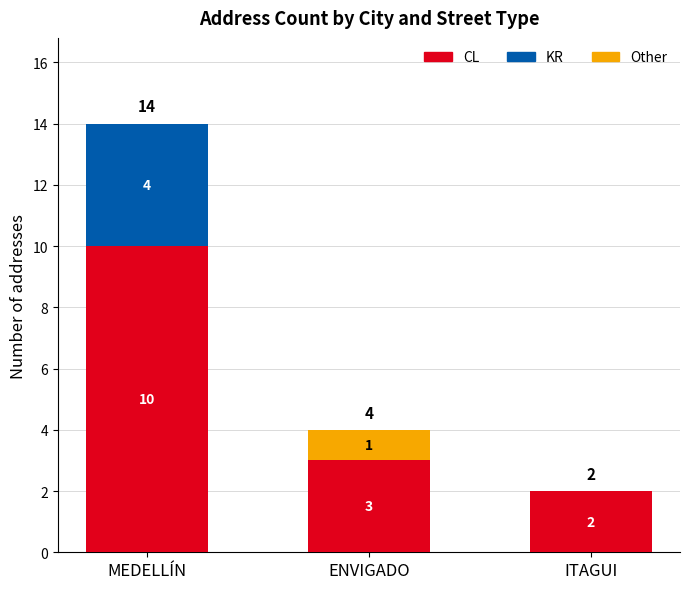

Does the chart contain stacked bars?

Yes